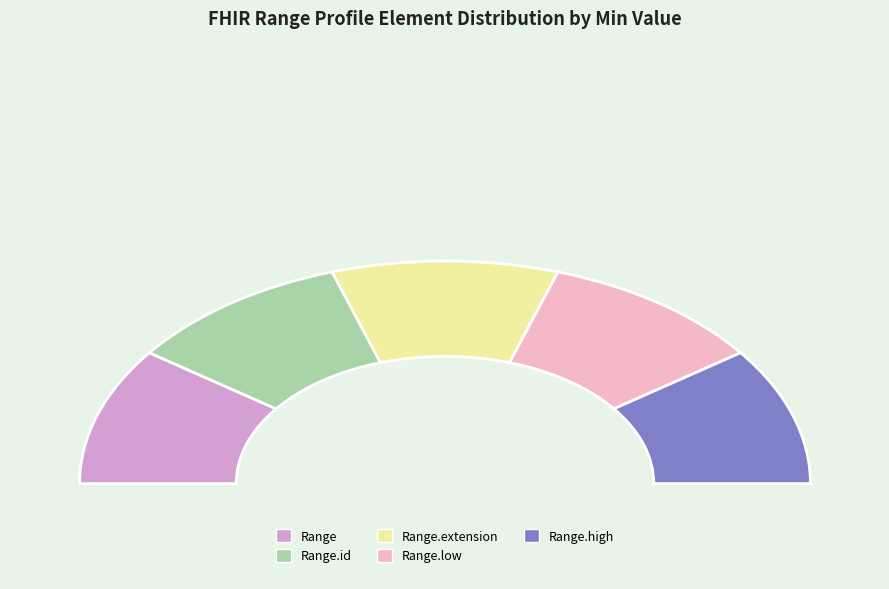

Which category has the smallest portion of the pie?

Range